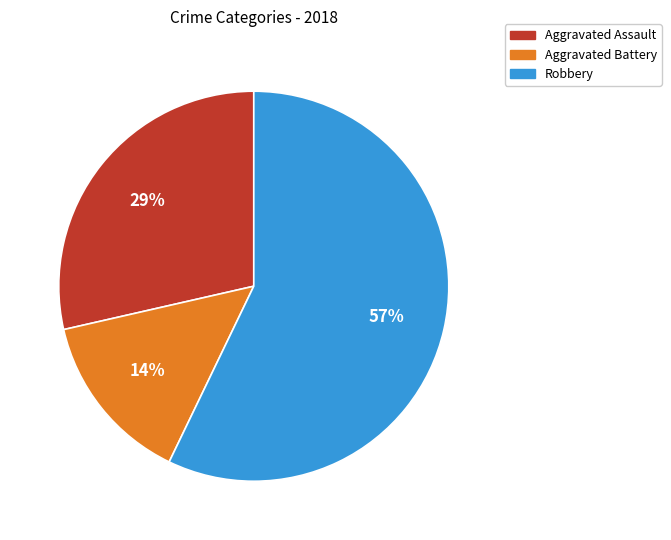

Is there a majority slice in this chart?

Yes